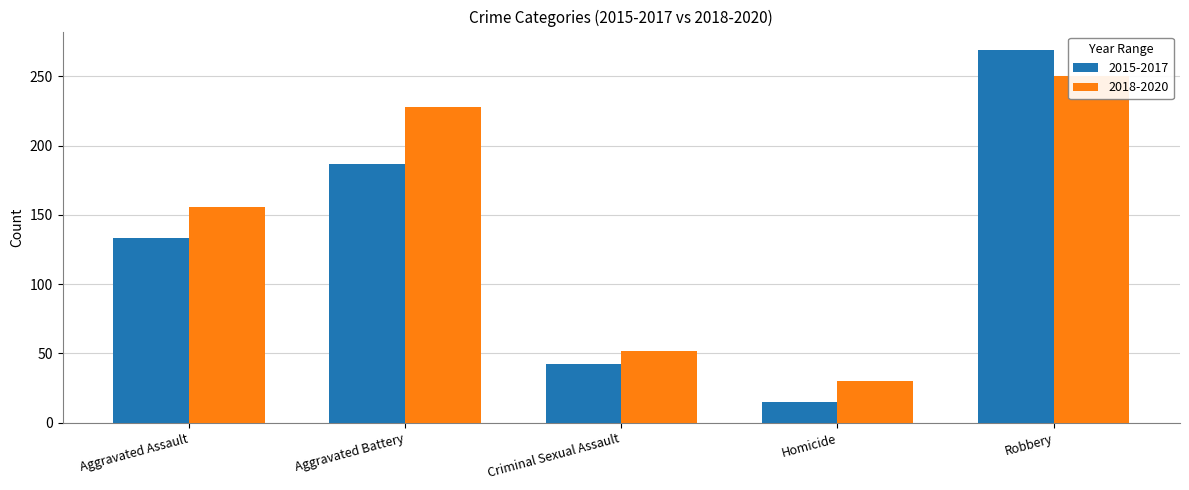

What is the total value across all series at Aggravated Assault?

289